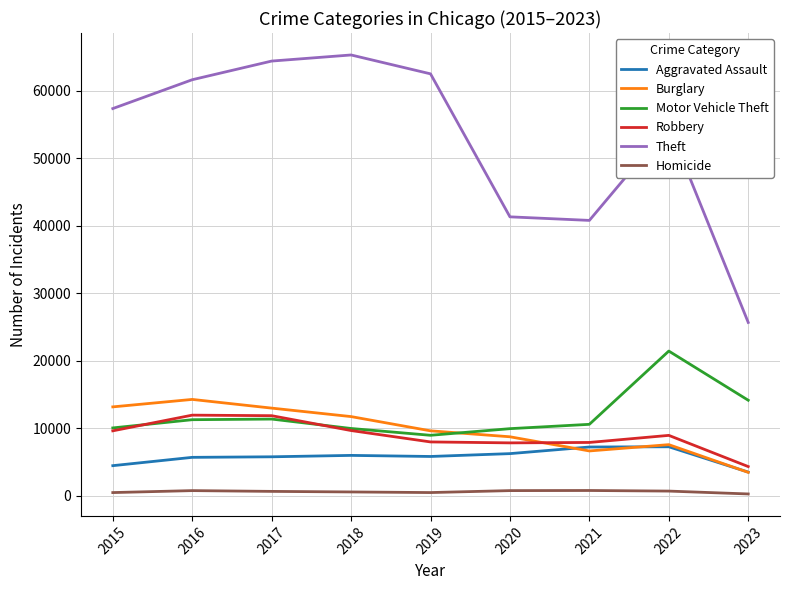

In Theft, how many points are higher than both neighbors (excluding endpoints)?

2